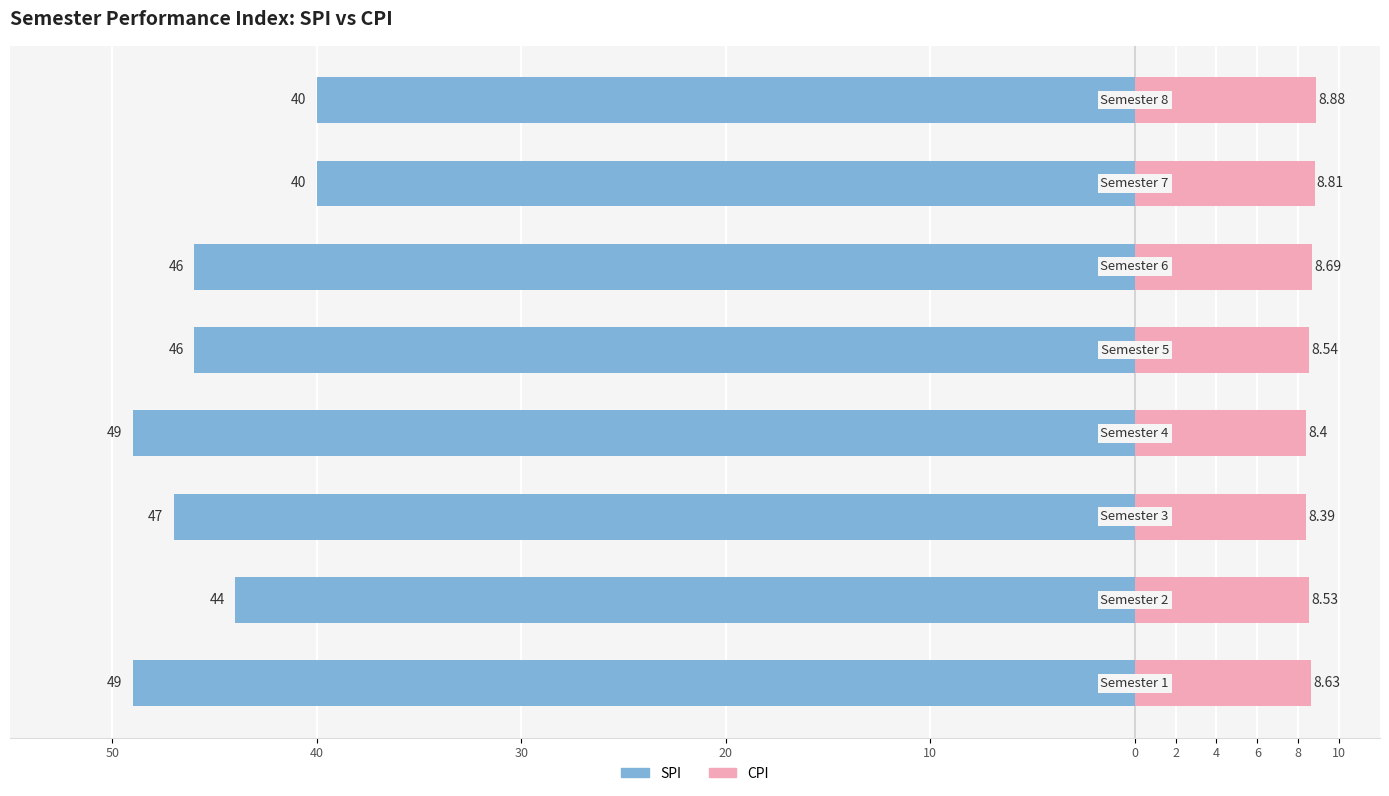

What is the difference between the highest and lowest values at 40?

52.5